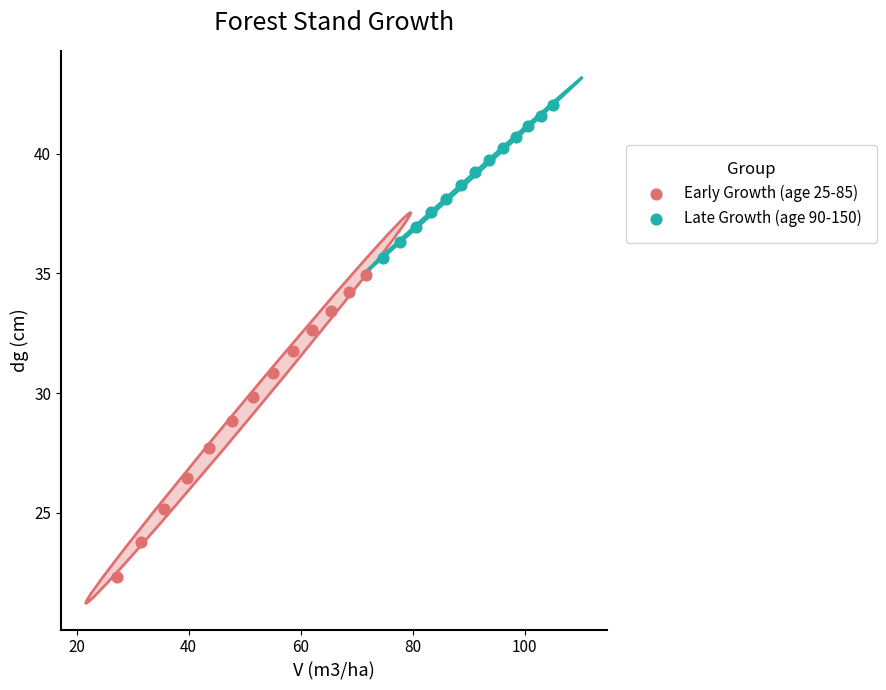

Which series contains the lowest Y value?

Early Growth (age 25-85)